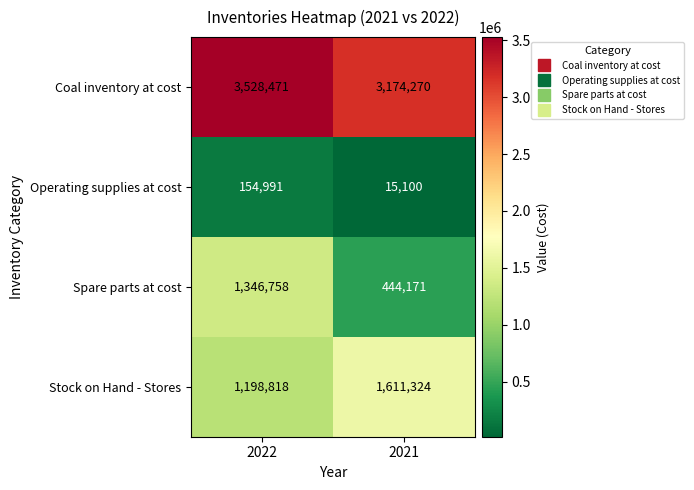

What is the difference between the maximum and minimum values in the Stock on Hand - Stores series?

412506